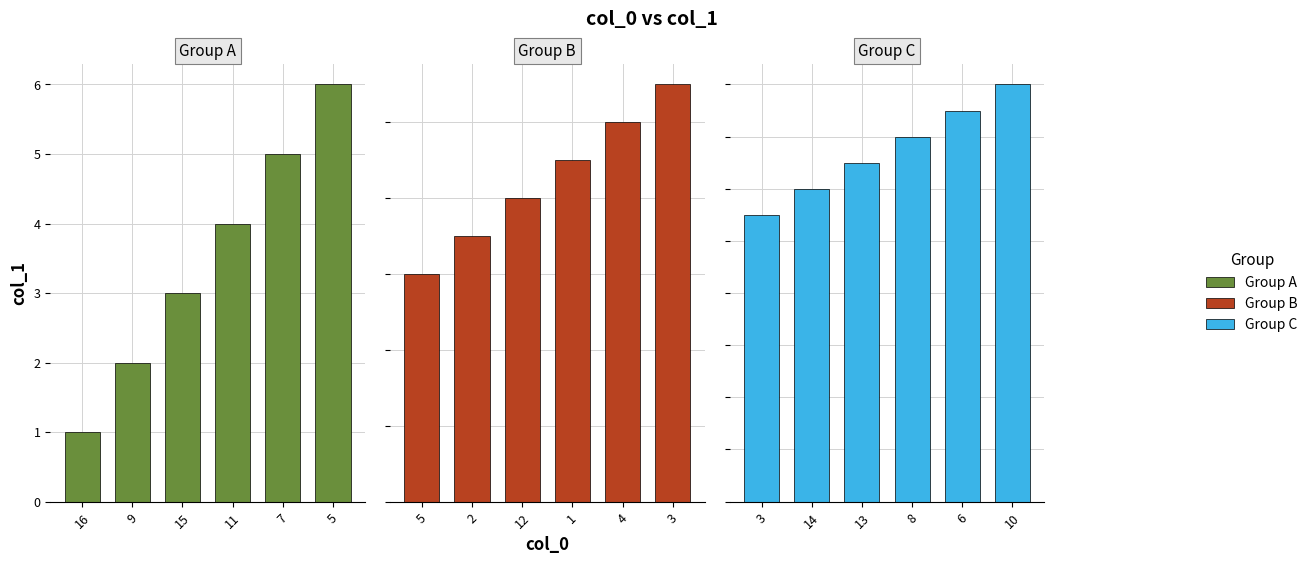

How many groups of bars are there?

6